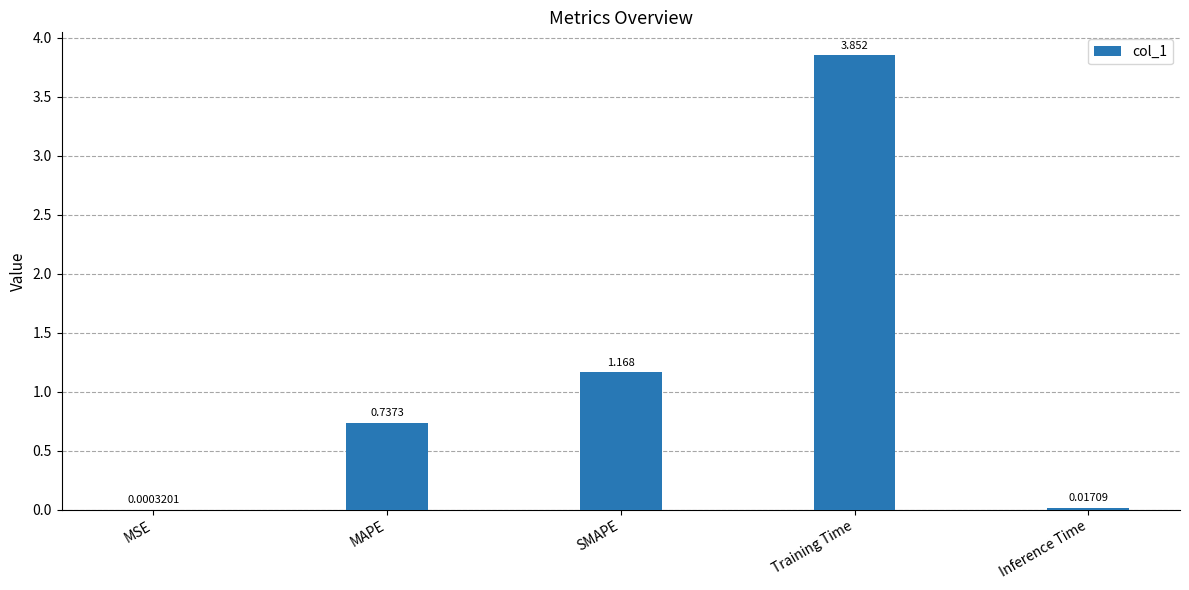

Between Training Time and MSE, which is larger?

Training Time